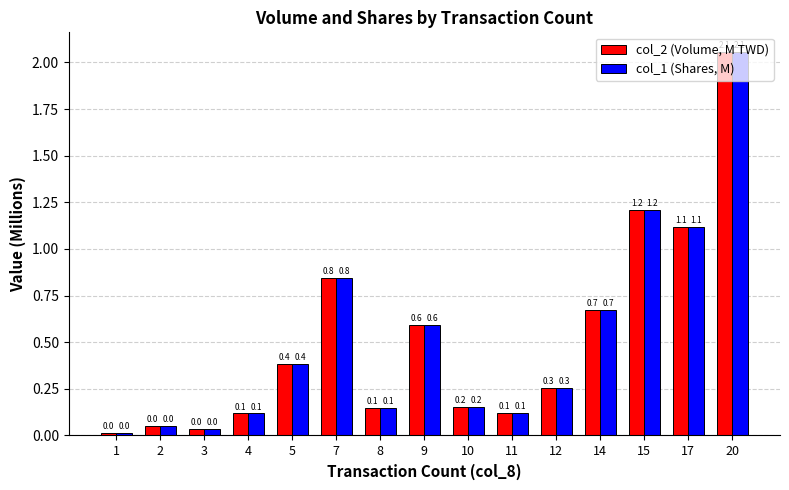

The value of col_1 (Shares, M) at 4 is 0.1. True or false?

True